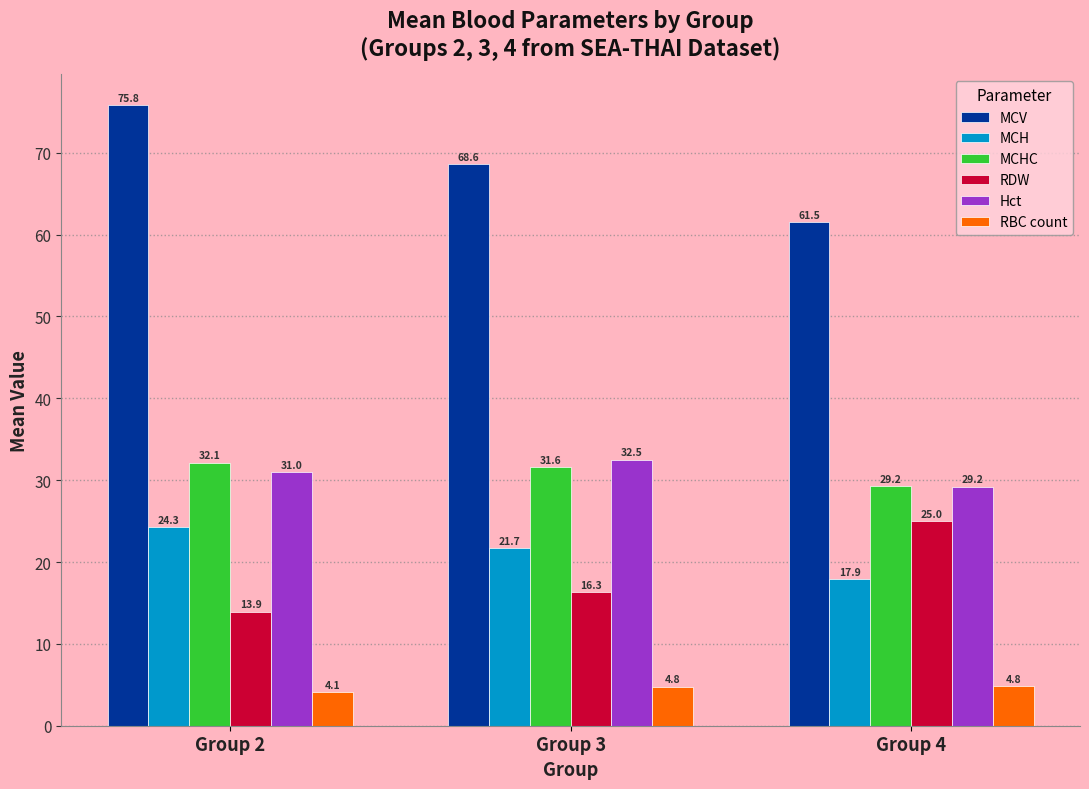

What value does the RDW series have at Group 4?

25.0